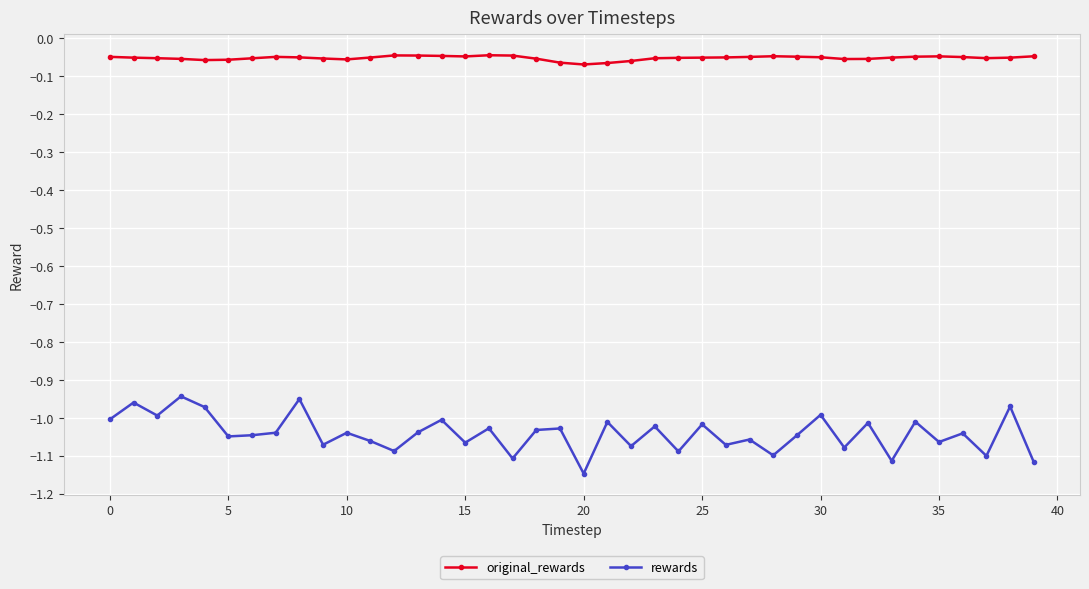

True or false: original_rewards and rewards cross at least once.

False